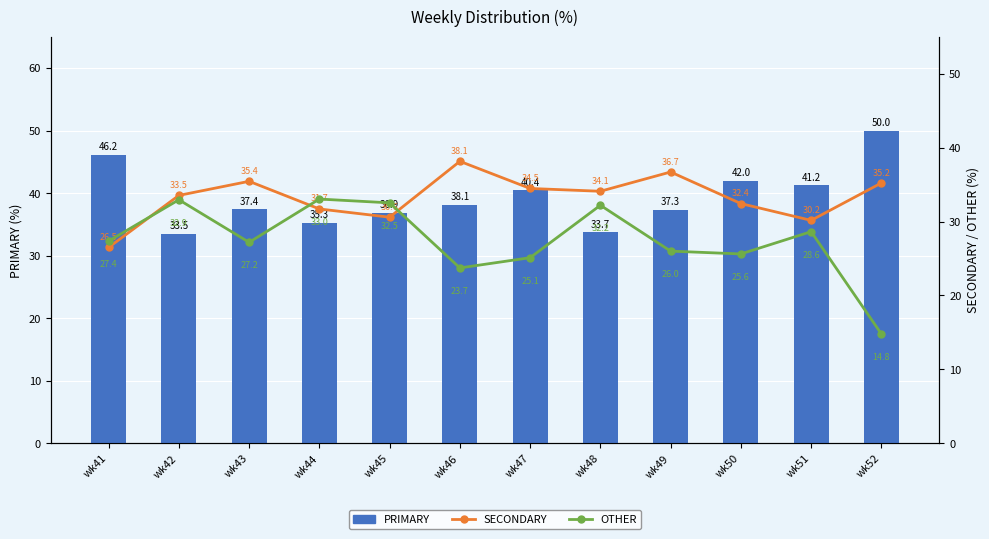

What is the average value of the PRIMARY series?

39.3